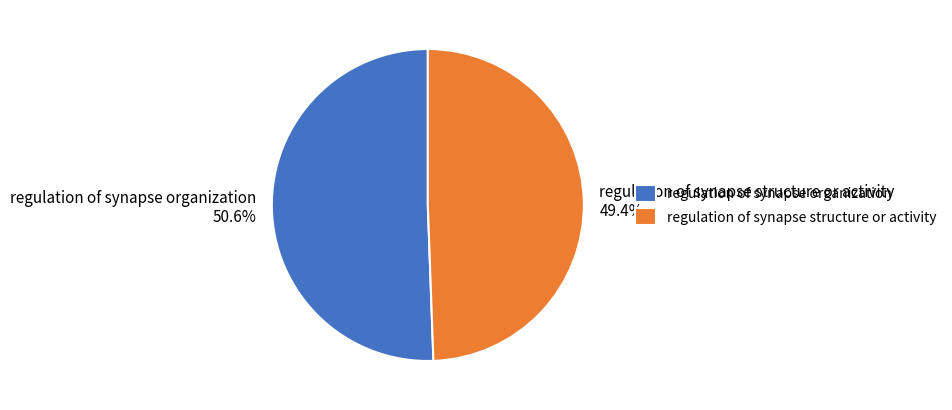

To the nearest percent, what portion does regulation of synapse structure or activity represent?

49%